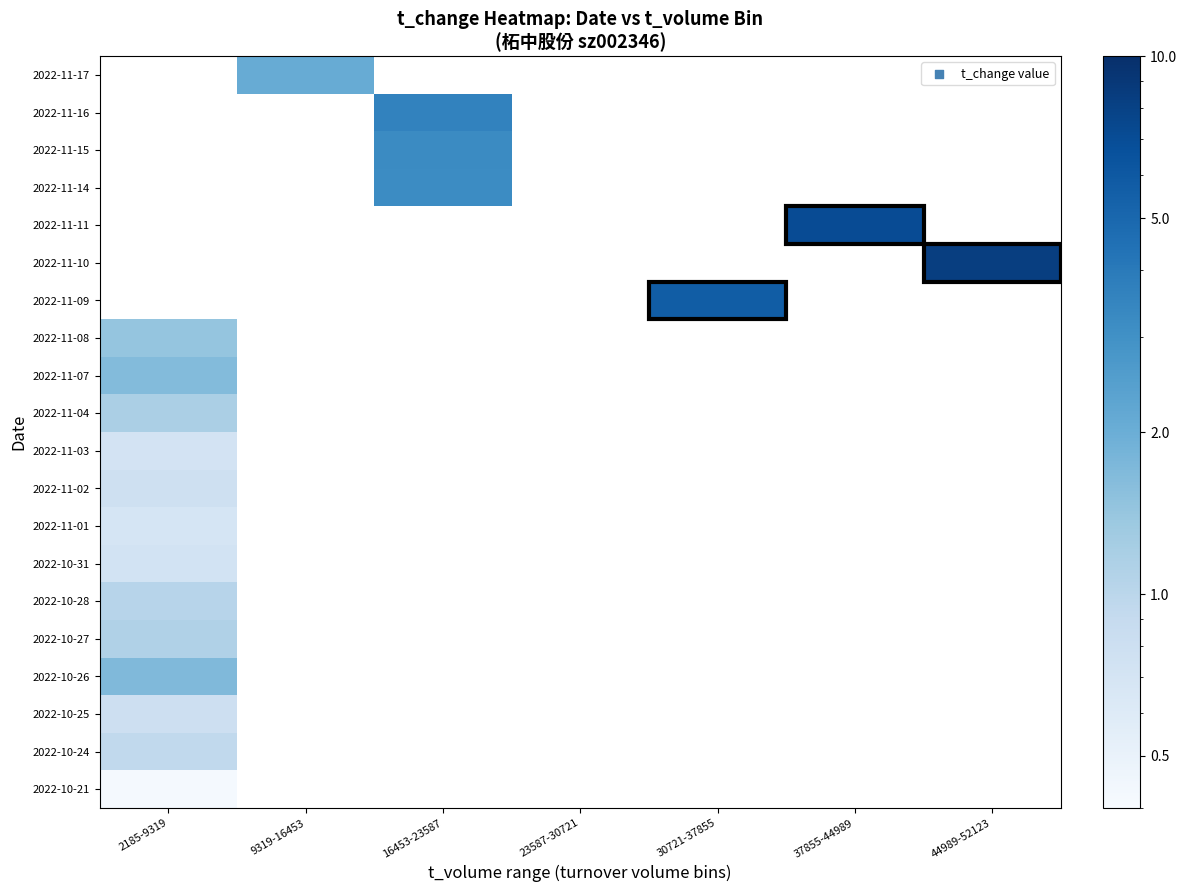

Is the value of 2022-11-08 at 44989-52123 greater than the value of 2022-10-24 at 2185-9319?

No